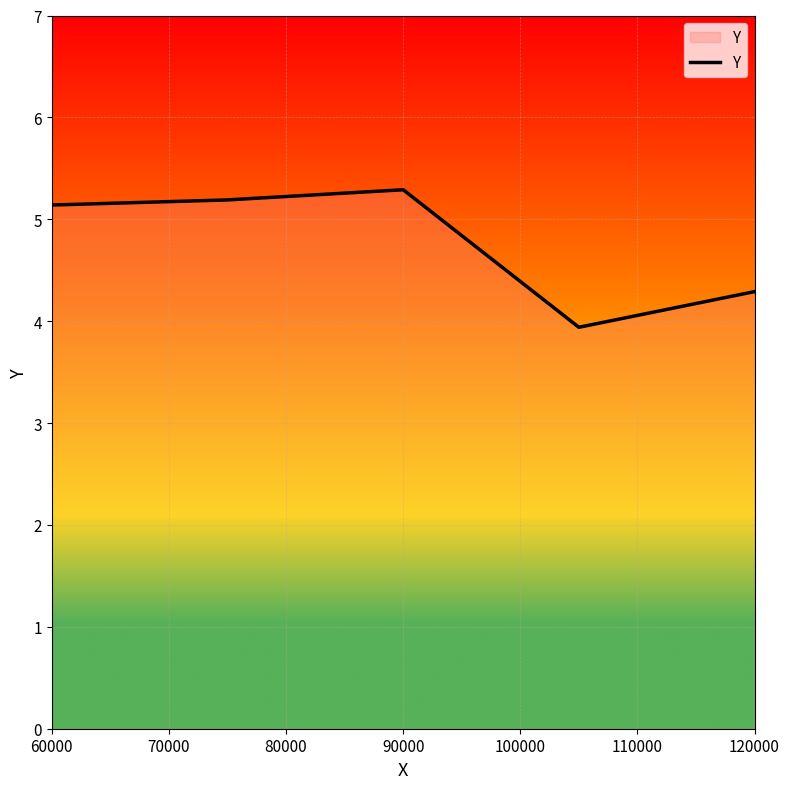

True or false: the data has more than 1 interior local peaks.

False